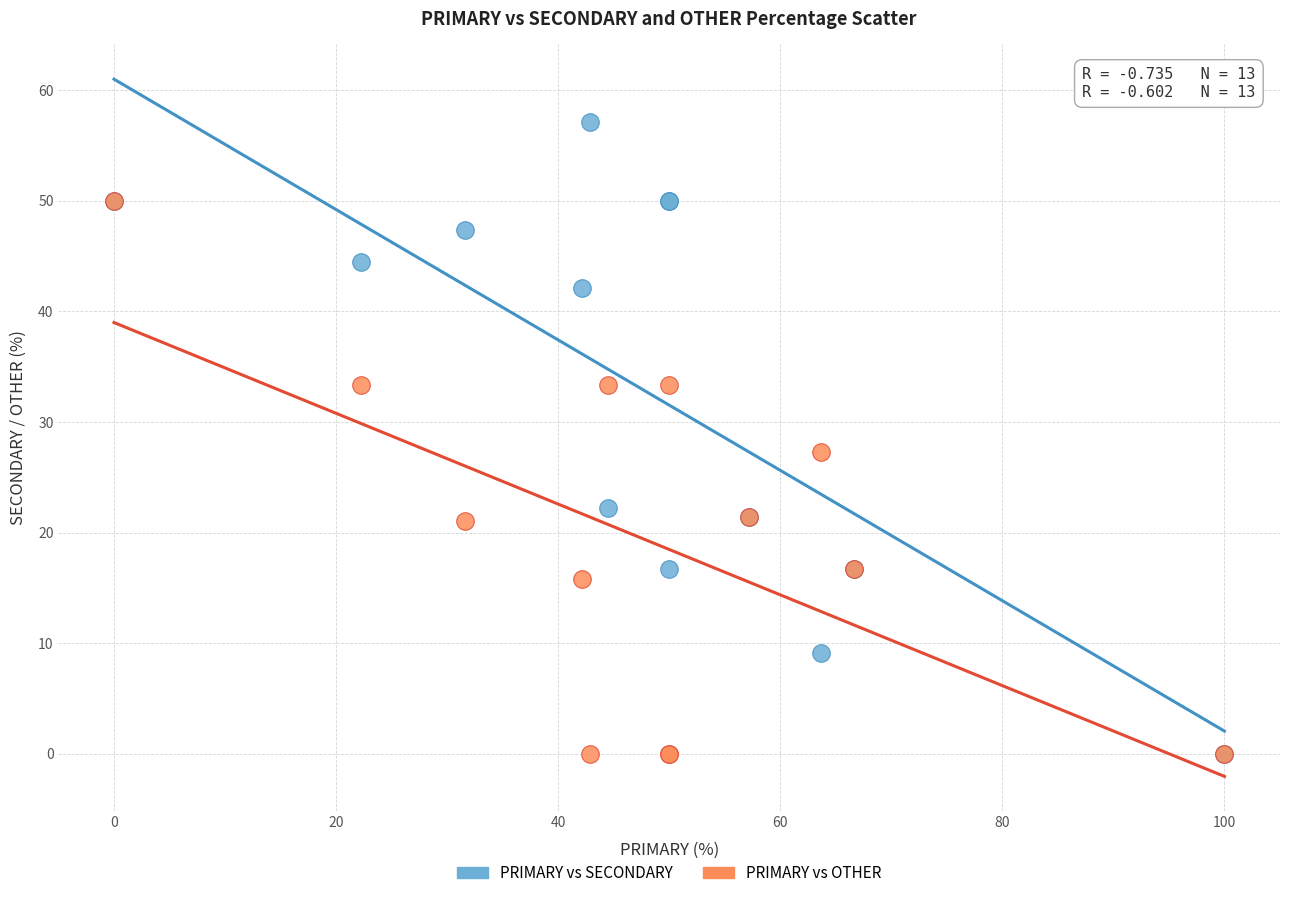

Across all series, what Y value is closest to 28?

27.3